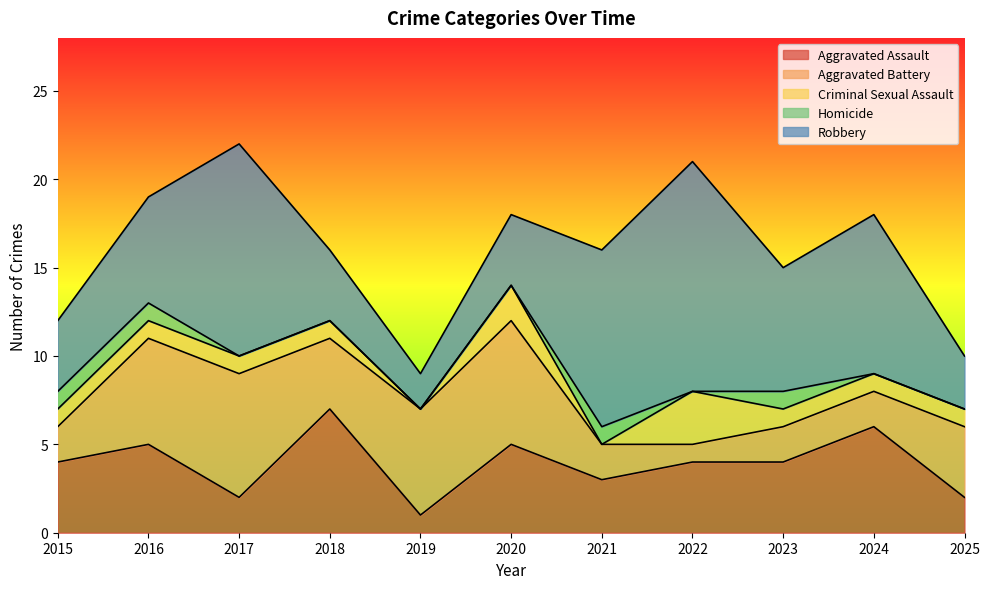

What is the difference between the highest and lowest values at 2017?

12